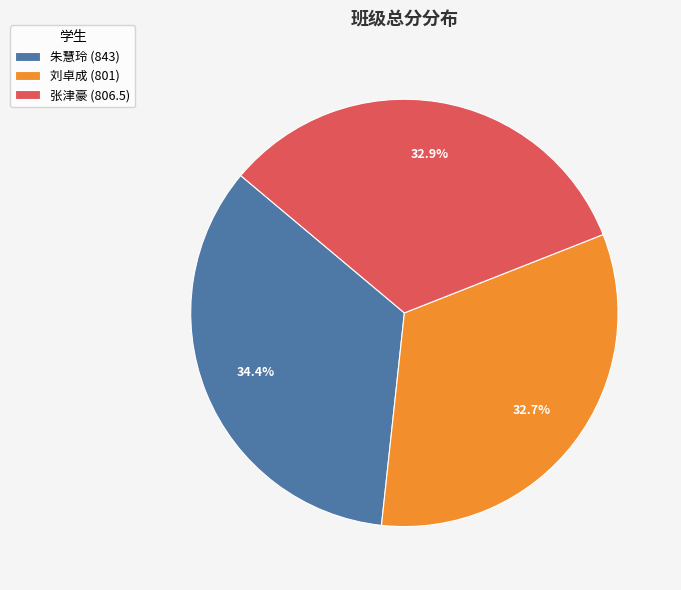

The 张津豪 slice represents 25% of the pie. True or false?

False